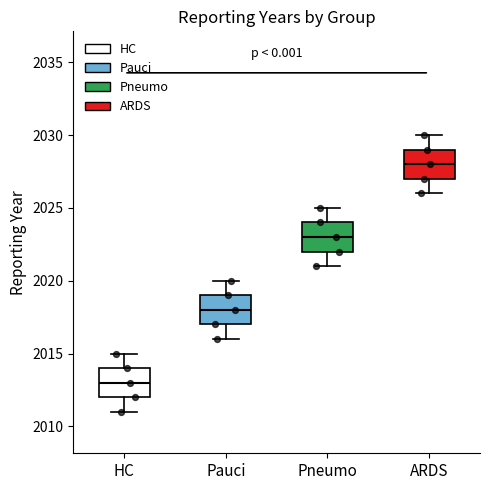

Which box has the highest median line?

ARDS